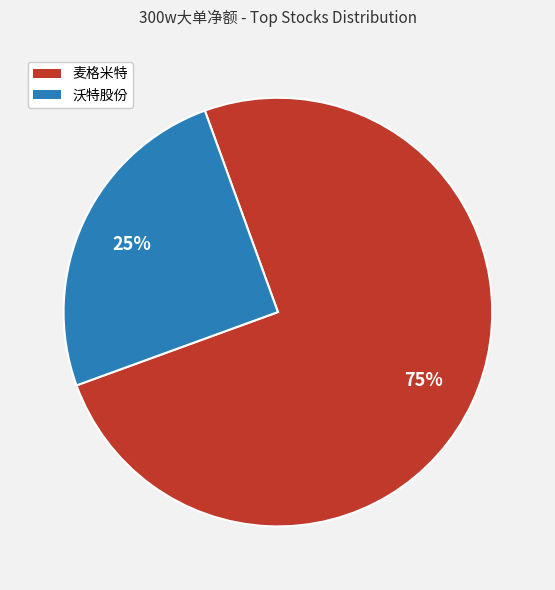

Is there any slice that represents more than half of the pie?

Yes